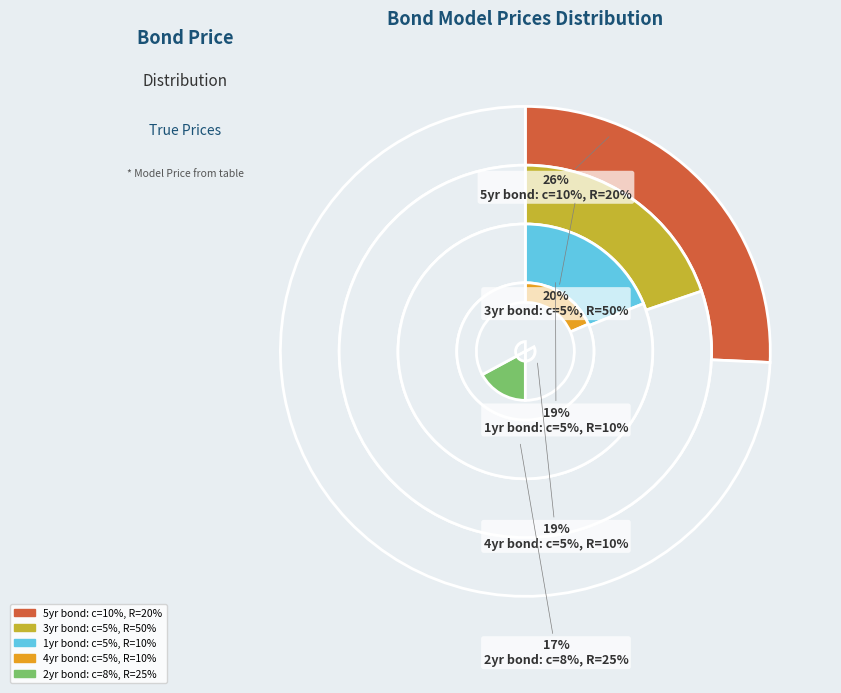

Rank the categories by value from highest to lowest.

5yr bond, 3yr bond, 1yr bond, 4yr bond, 2yr bond